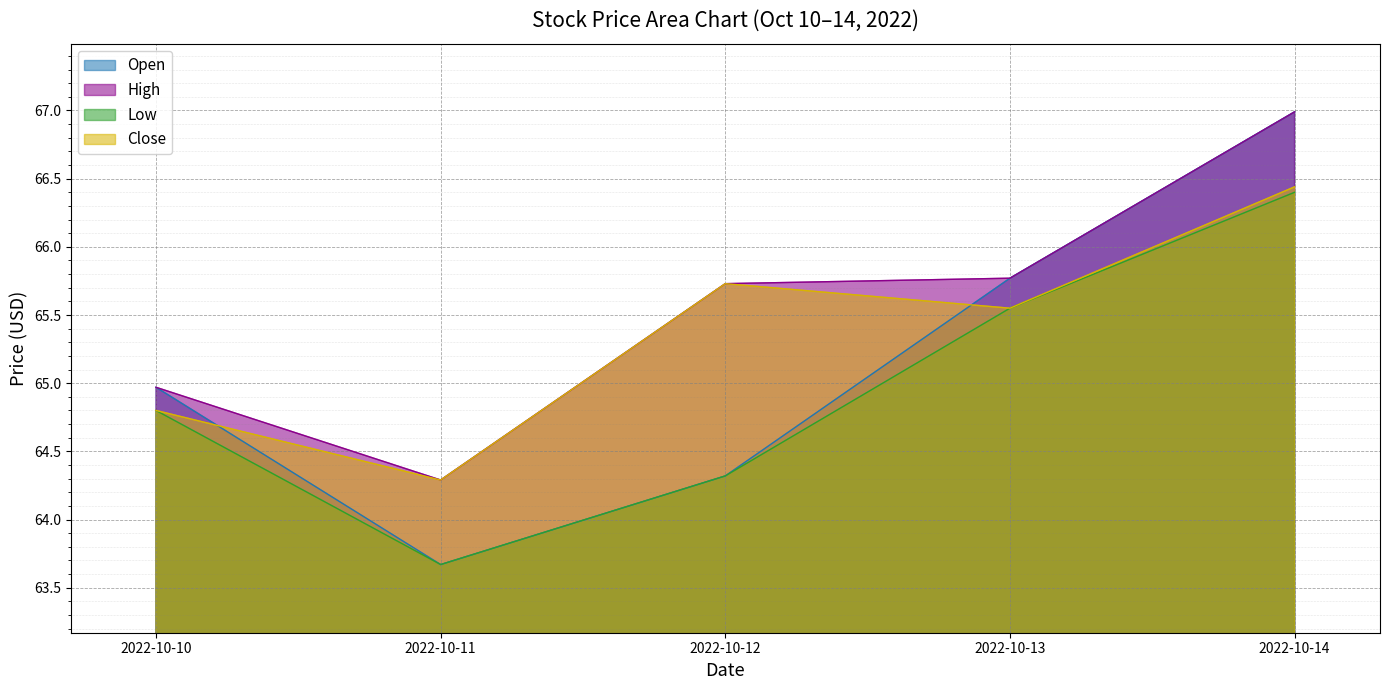

At how many categories does at least one series exceed 66?

1